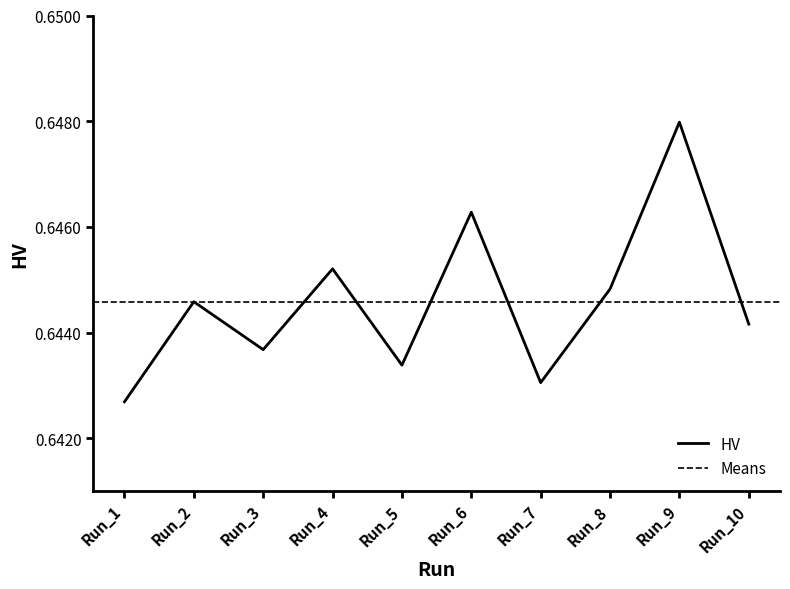

Count the values in the range 0 to 1.

10